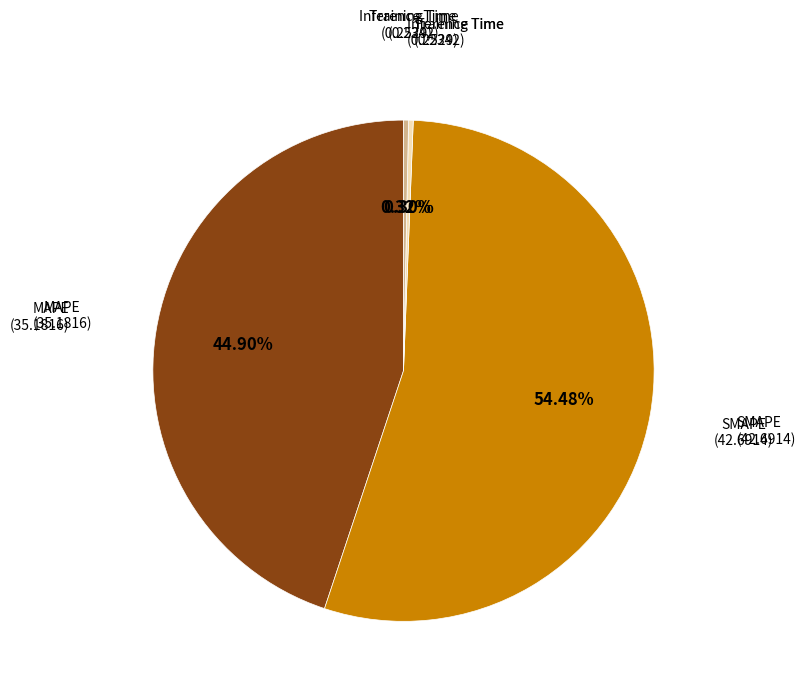

Does any single category account for the majority?

Yes